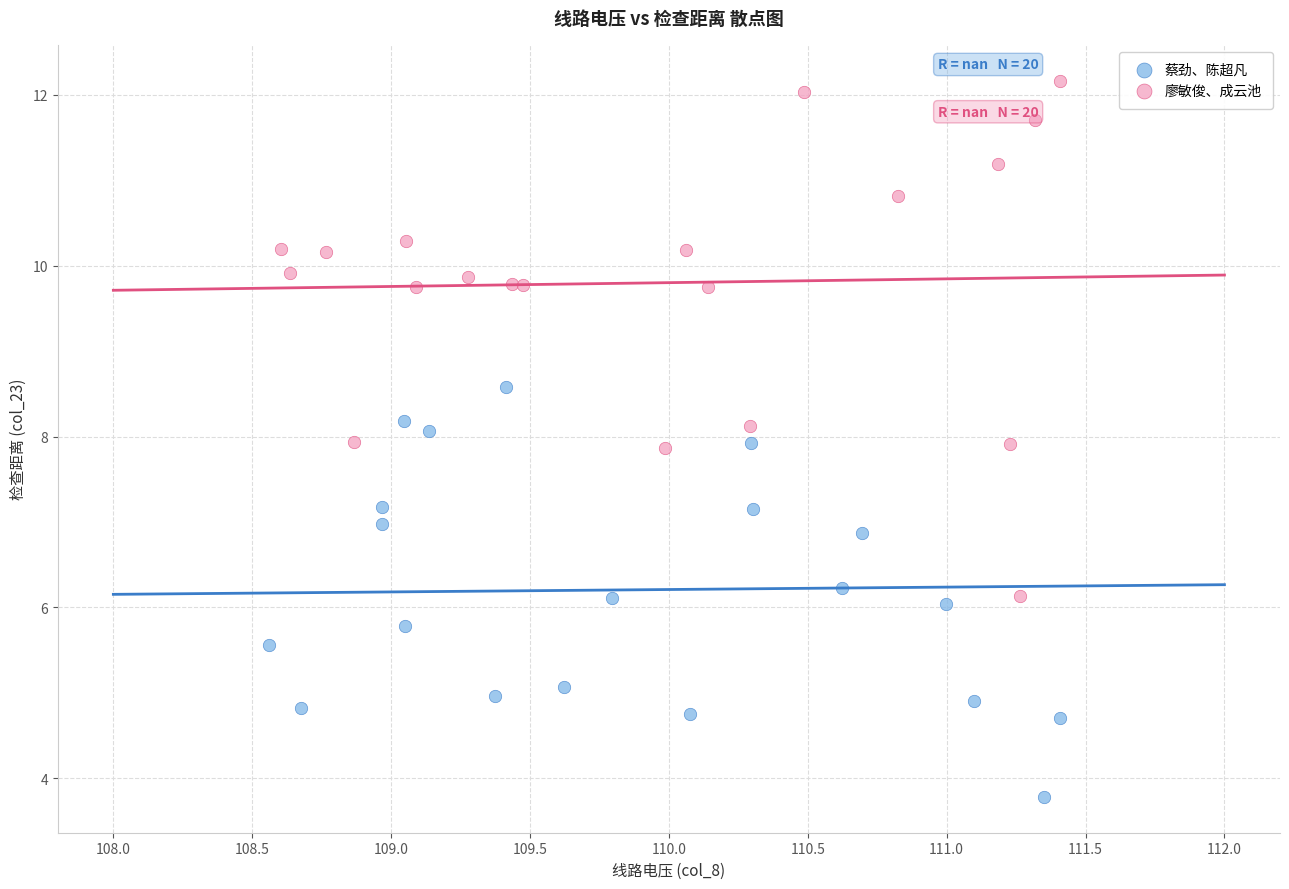

Which series reaches the maximum Y coordinate?

廖敏俊、成云池